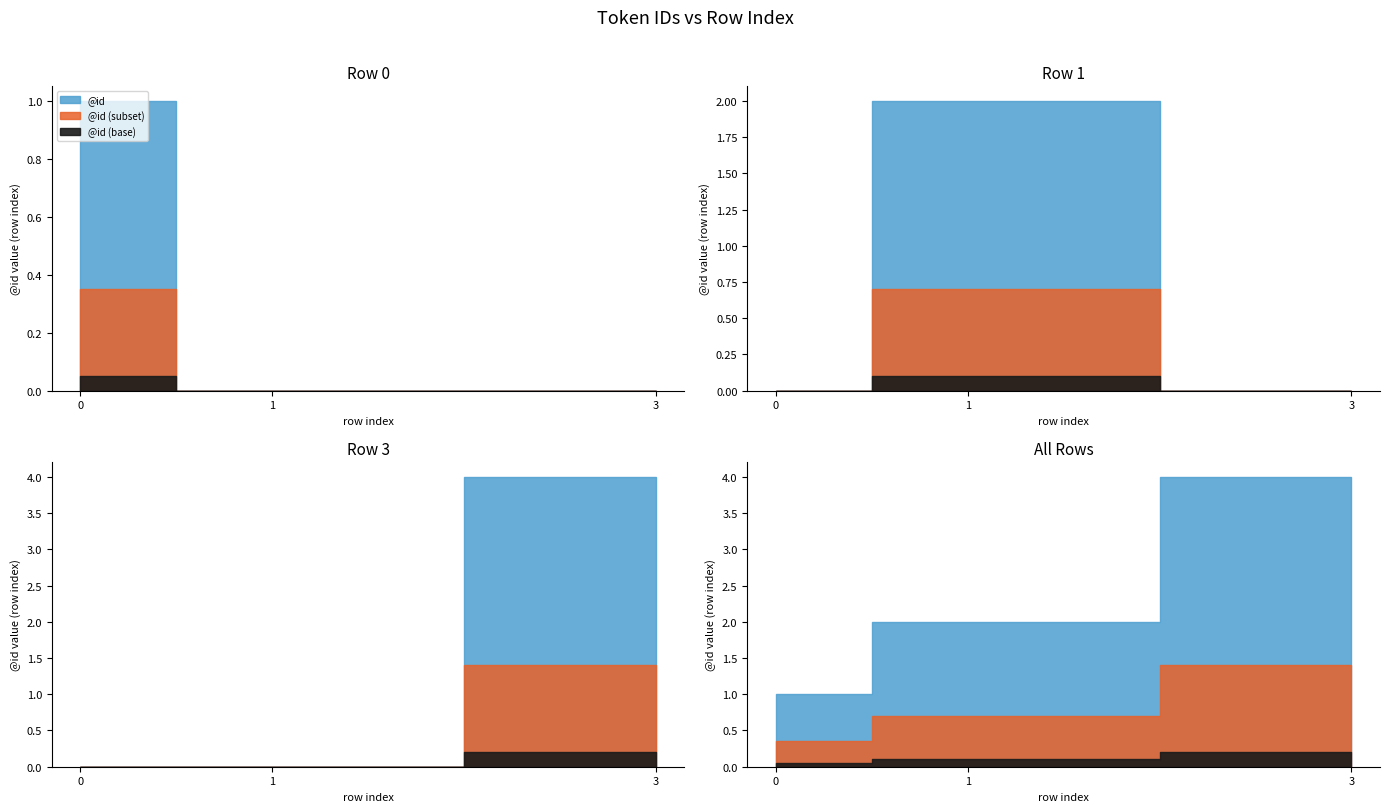

What is the maximum value shown in the chart?

4